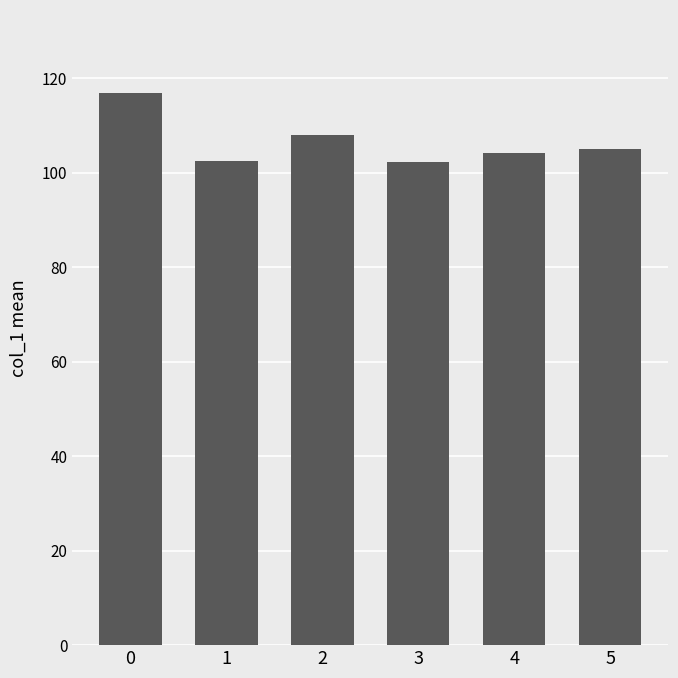

What is the change in value from 2 to 5?

-2.8